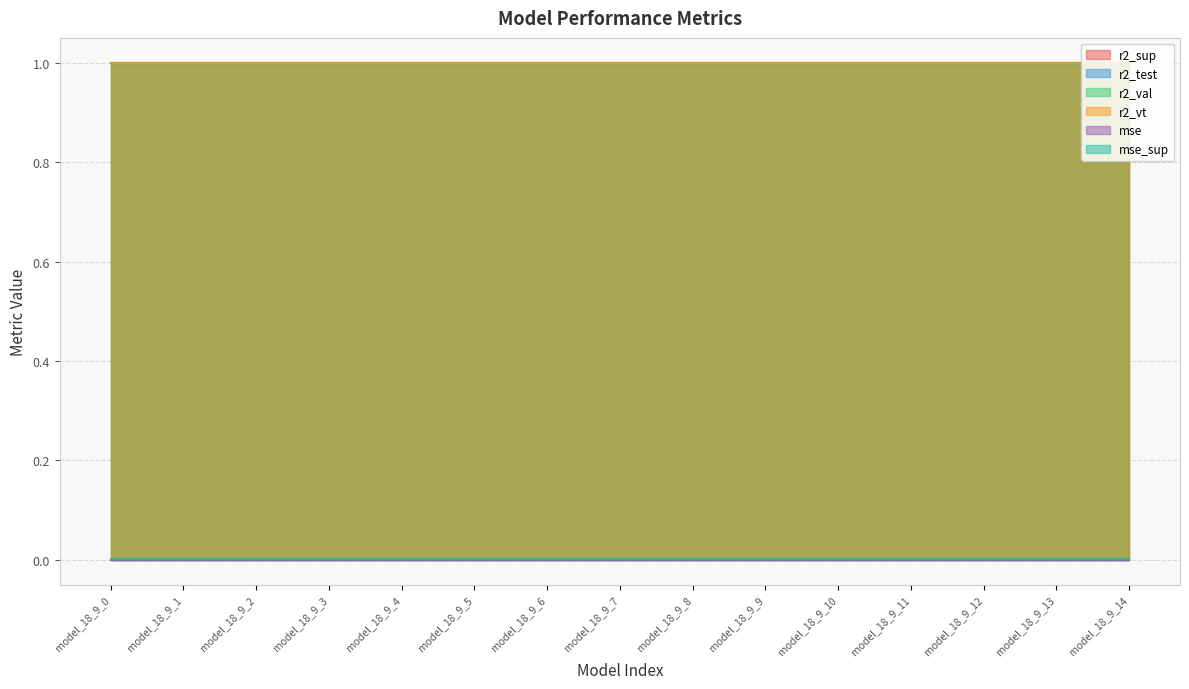

The r2_sup series shows 0.5 at model_18_9_0. True or false?

False